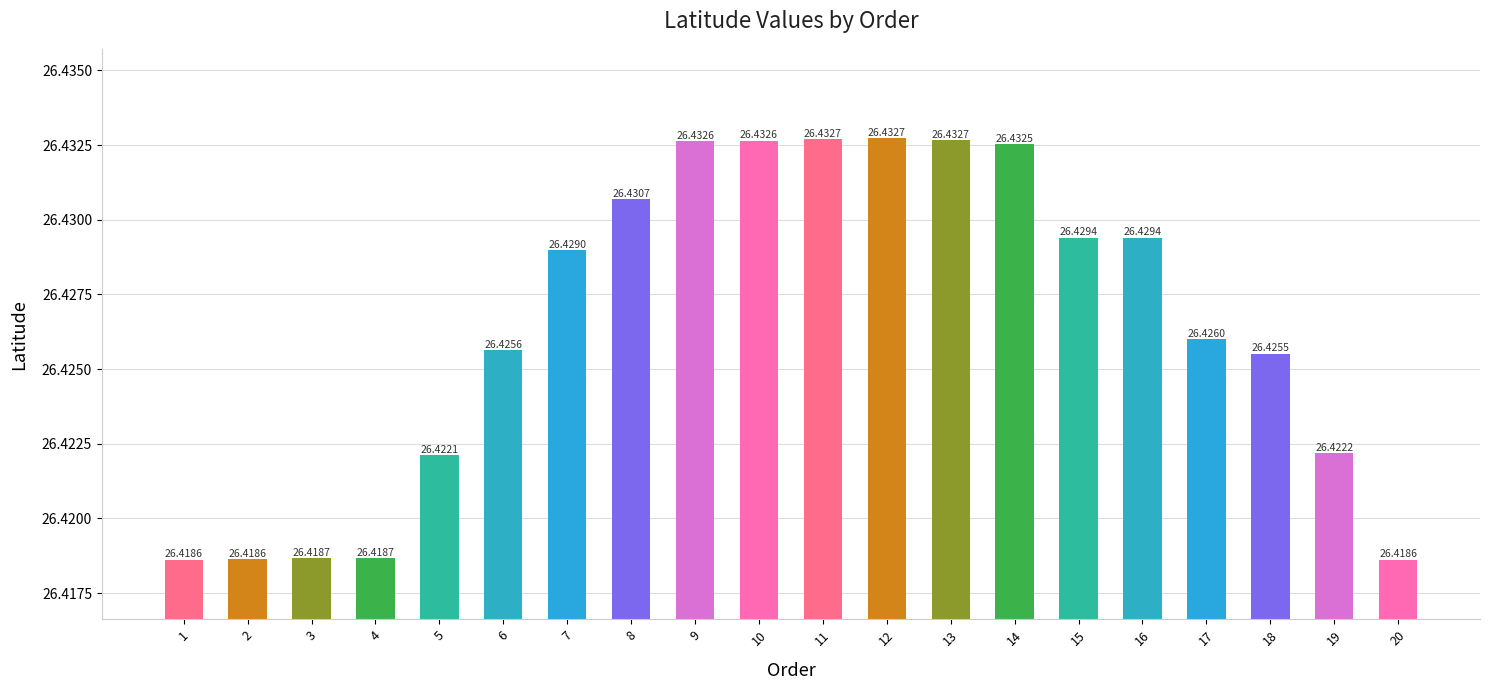

What is the sum of the values at 13 and 17?

52.9